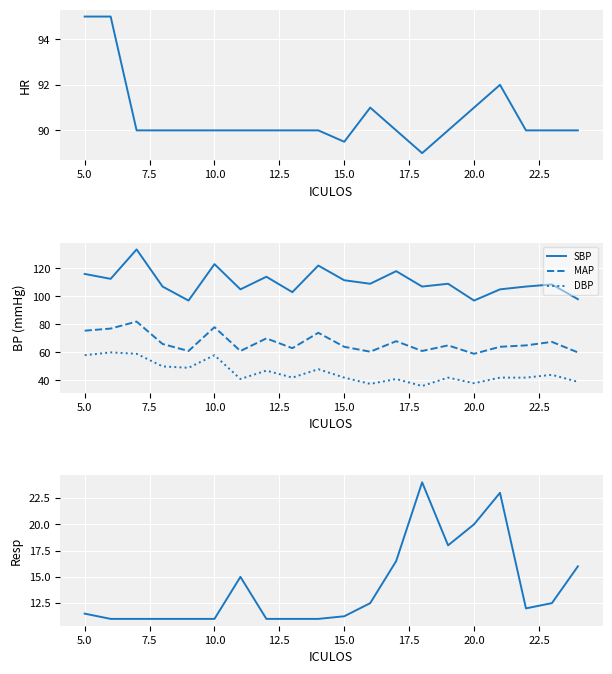

True or false: DBP and SBP intersect in this chart.

False